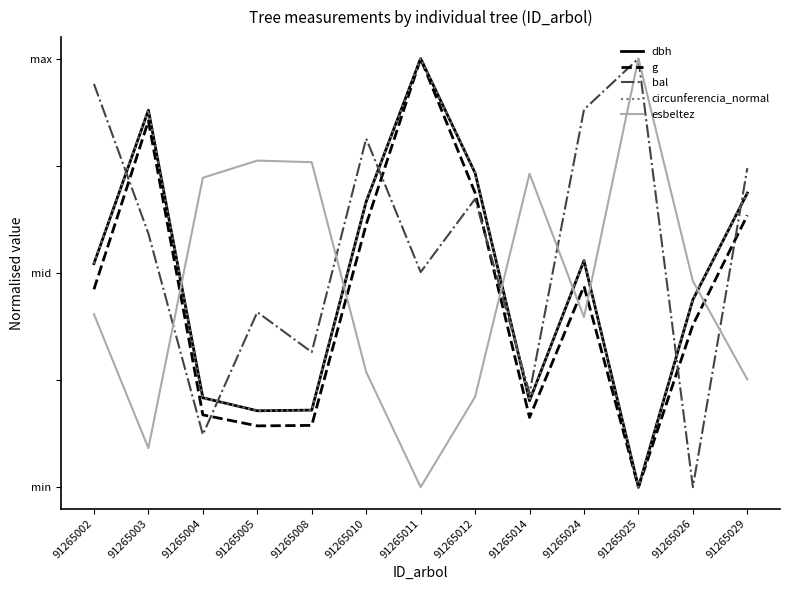

What is the maximum value for esbeltez?

1.0